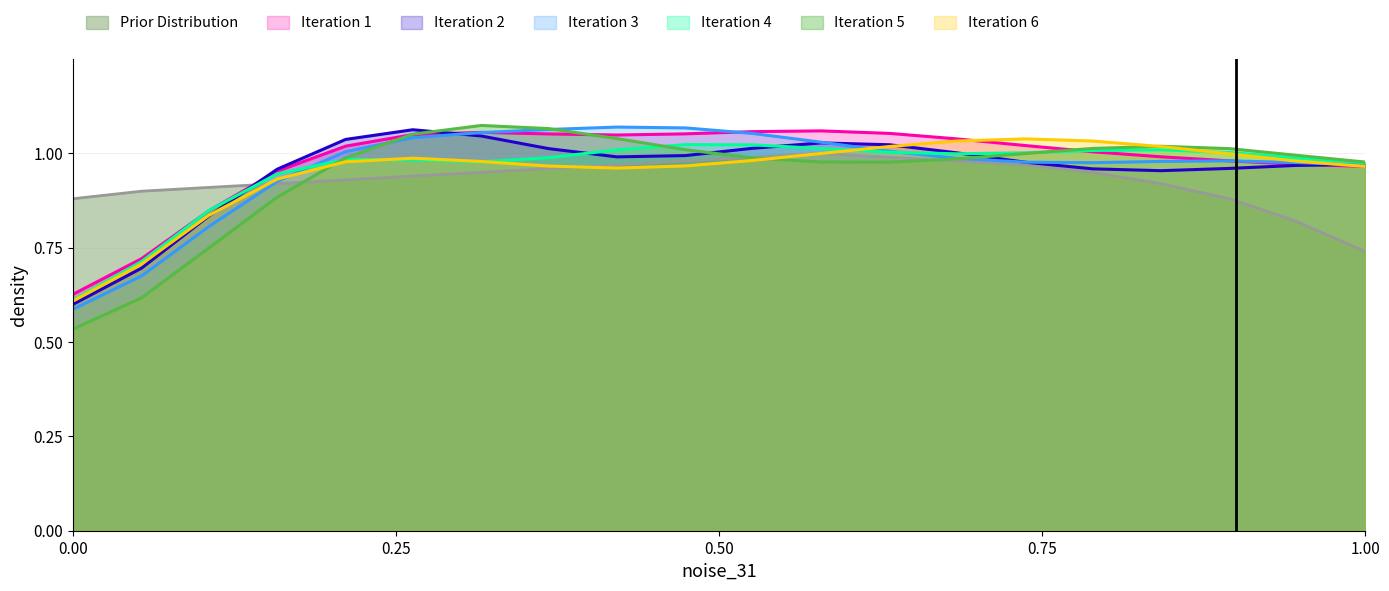

Which series has the largest range (max minus min)?

Iteration 5